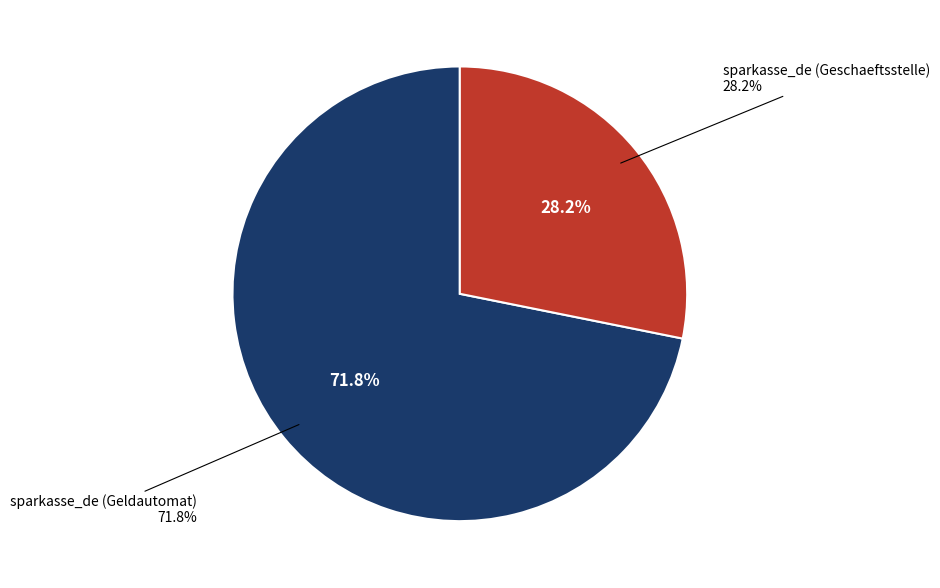

Do sparkasse_de (Geldautomat) and sparkasse_de (Geschaeftsstelle) together represent more than half of the pie?

Yes